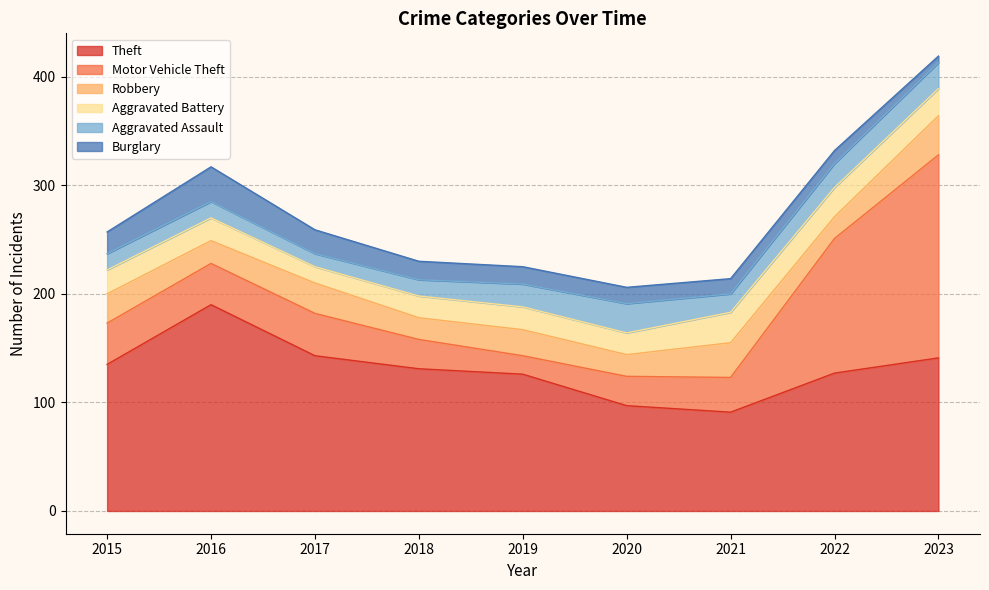

In Aggravated Battery, how many points are lower than both neighbors (excluding endpoints)?

2